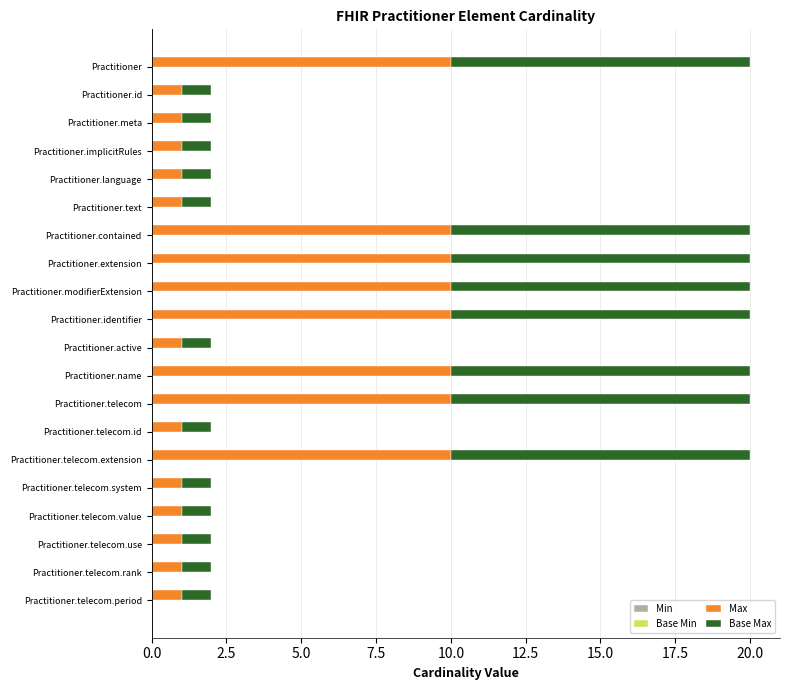

What is the difference between the maximum and minimum values in the Max series?

9